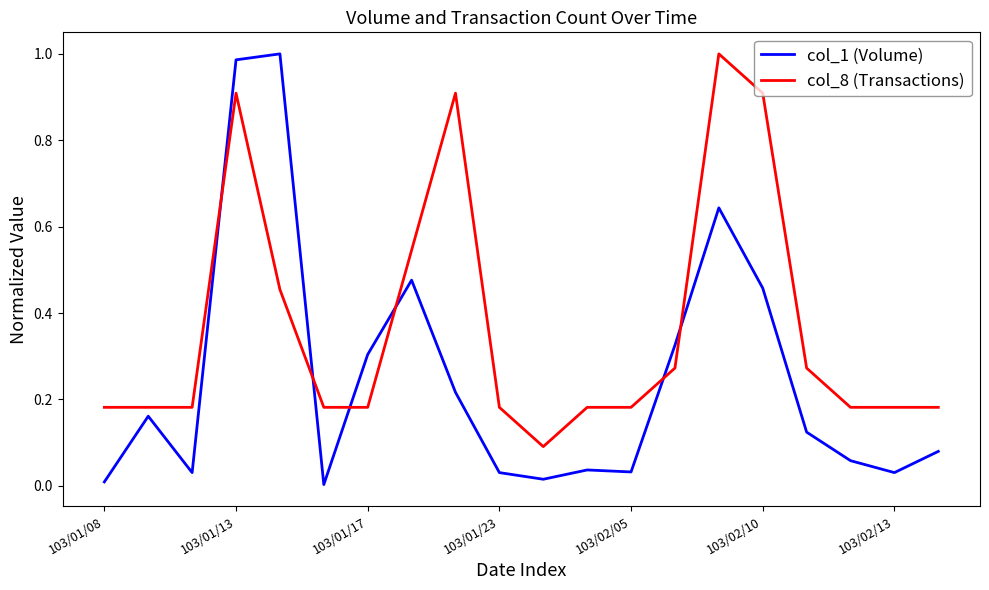

Rank the series by their average value, from lowest to highest.

col_1 (Volume), col_8 (Transactions)